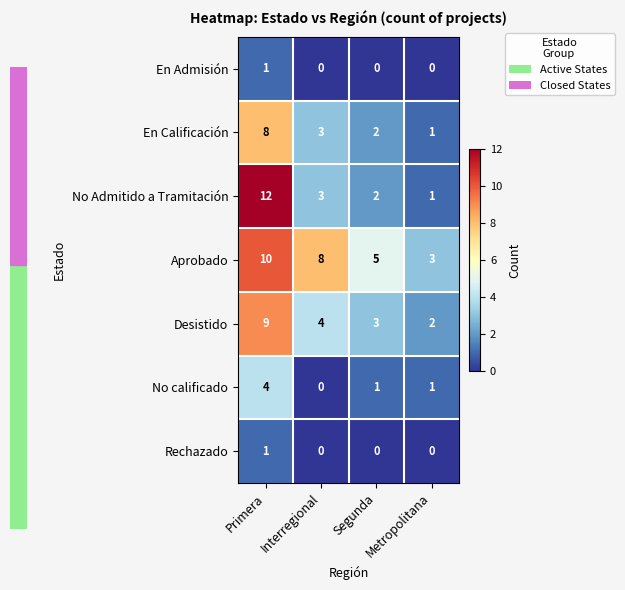

What is the difference between the maximum and minimum values in the No Admitido a Tramitación series?

11